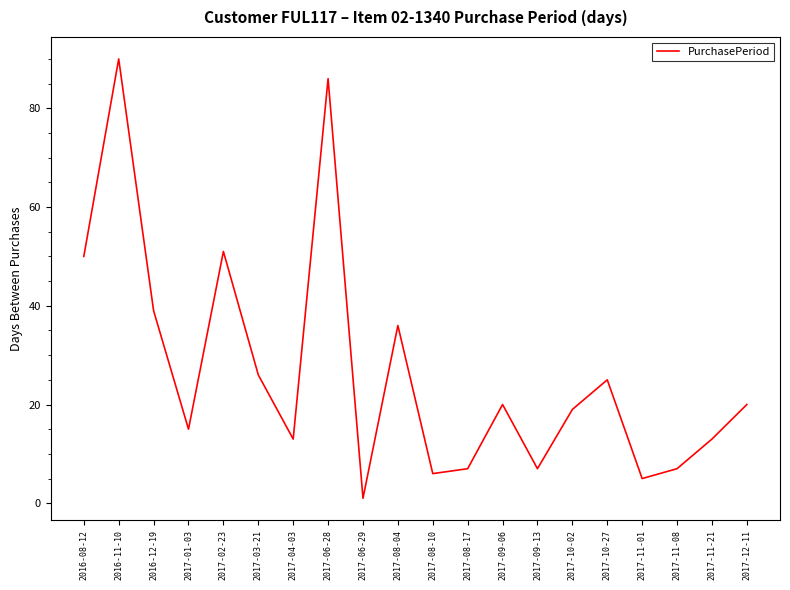

Which label corresponds to the largest value in the chart?

2016-11-10